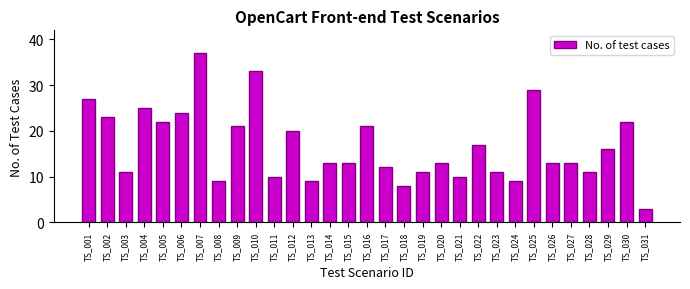

Reading left to right, what are all the values shown in this chart?

27	23	11	25	22	24	37	9	21	33	10	20	9	13	13	21	12	8	11	13	10	17	11	9	29	13	13	11	16	22	3